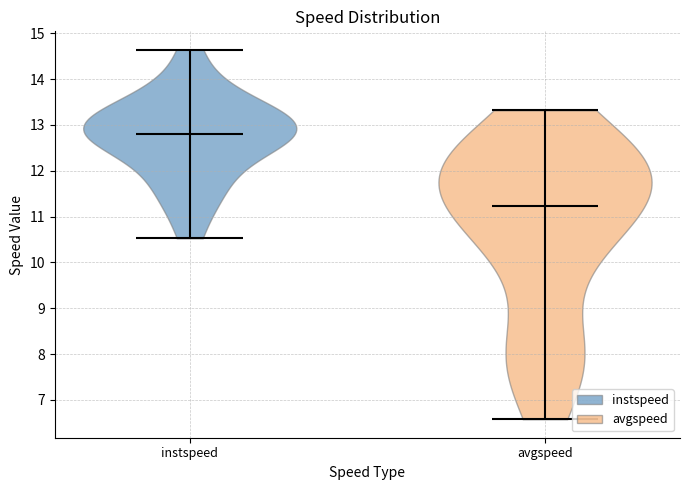

Reading left to right, read every violin against the y-axis: where its median line is, and the lowest and highest points it reaches. The values are not printed on the chart, so give them approximately, as read against the axis.

instspeed: median line 12.8, lowest point 10.5, highest point 14.6
avgspeed: median line 11.2, lowest point 6.6, highest point 13.3